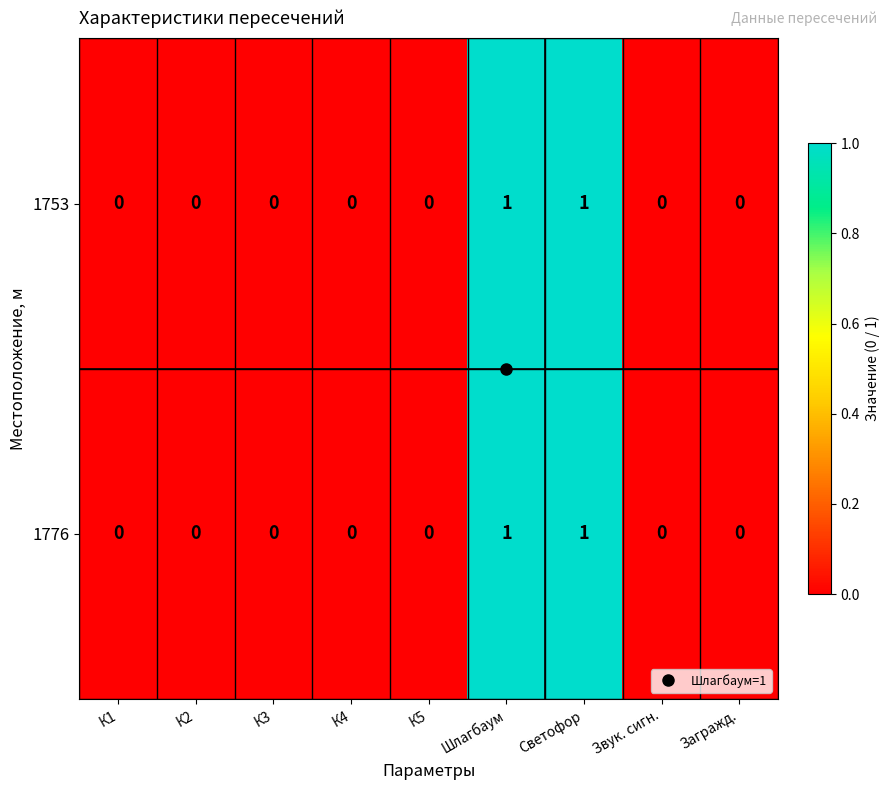

What is the maximum value shown in the chart?

1